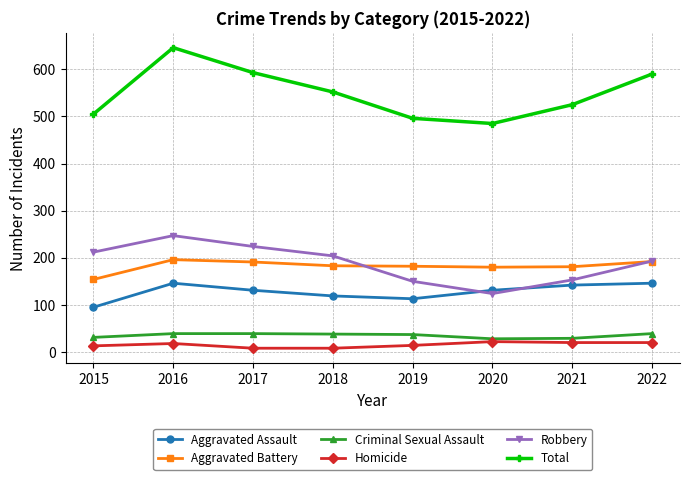

True or false: Total has a value of 971 at 2017.

False